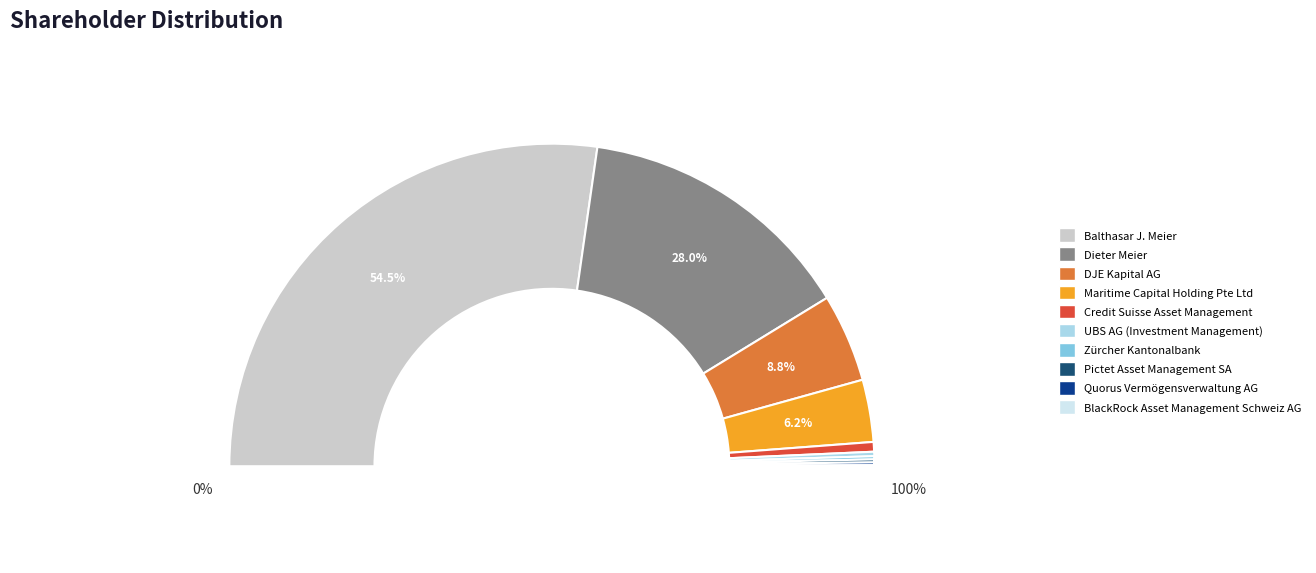

Count the number of slices in the pie.

10